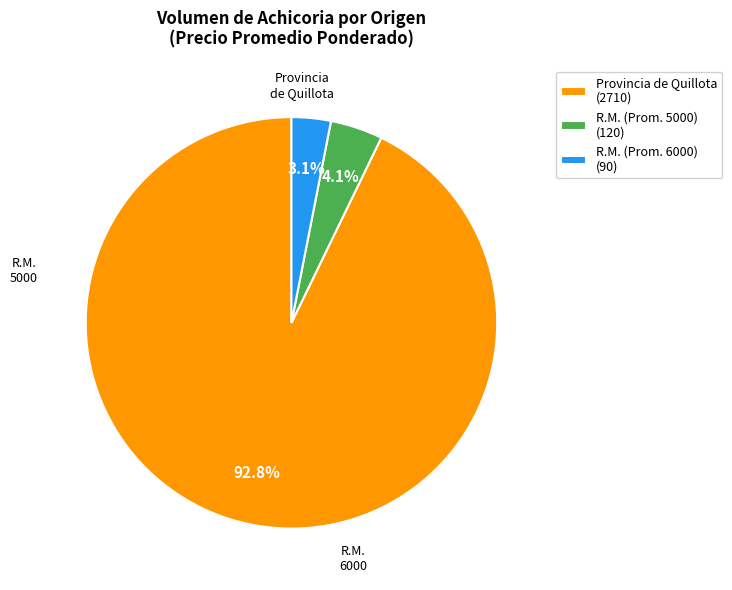

Does any single category account for the majority?

Yes